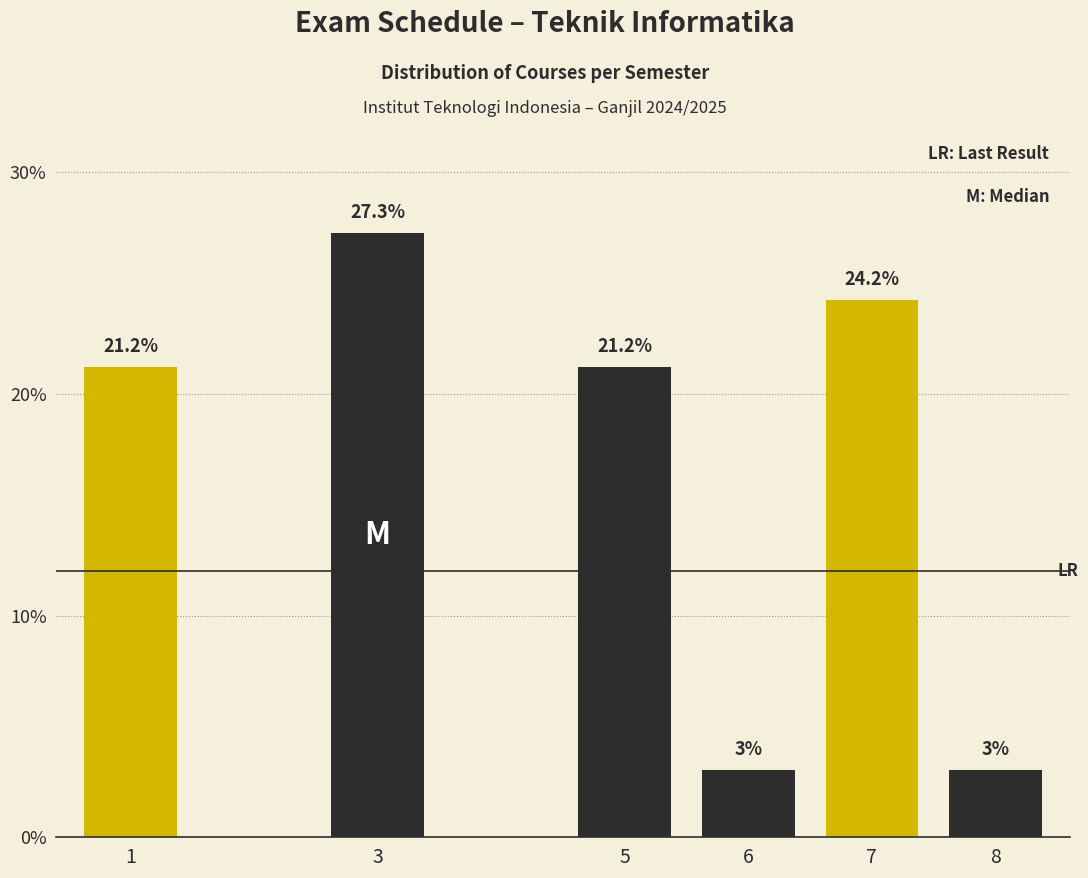

Reading right to left, extract all data points from this chart.

3.0	24.2	3.0	21.2	27.3	21.2